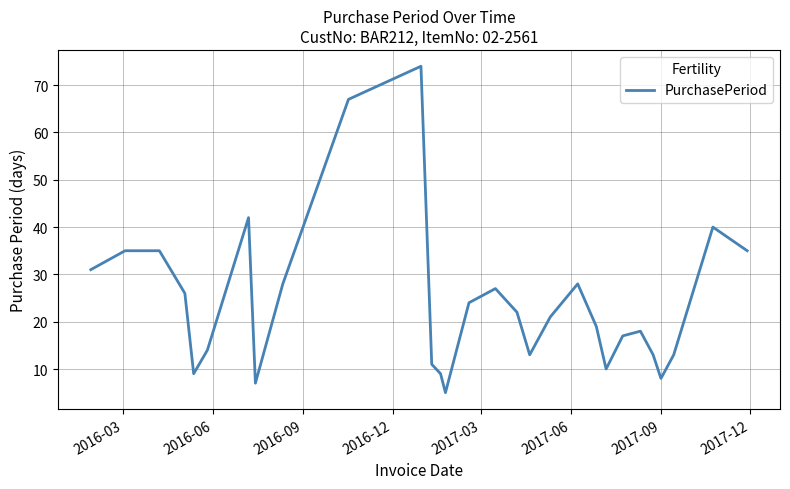

What is the maximum value shown in the chart?

74